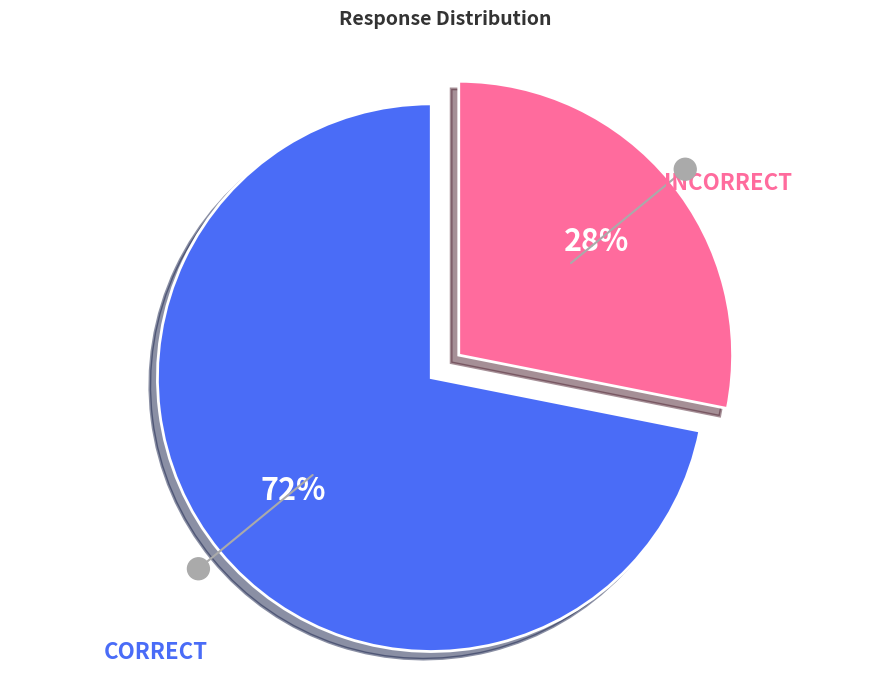

To the nearest percent, what is the average slice percentage?

50%